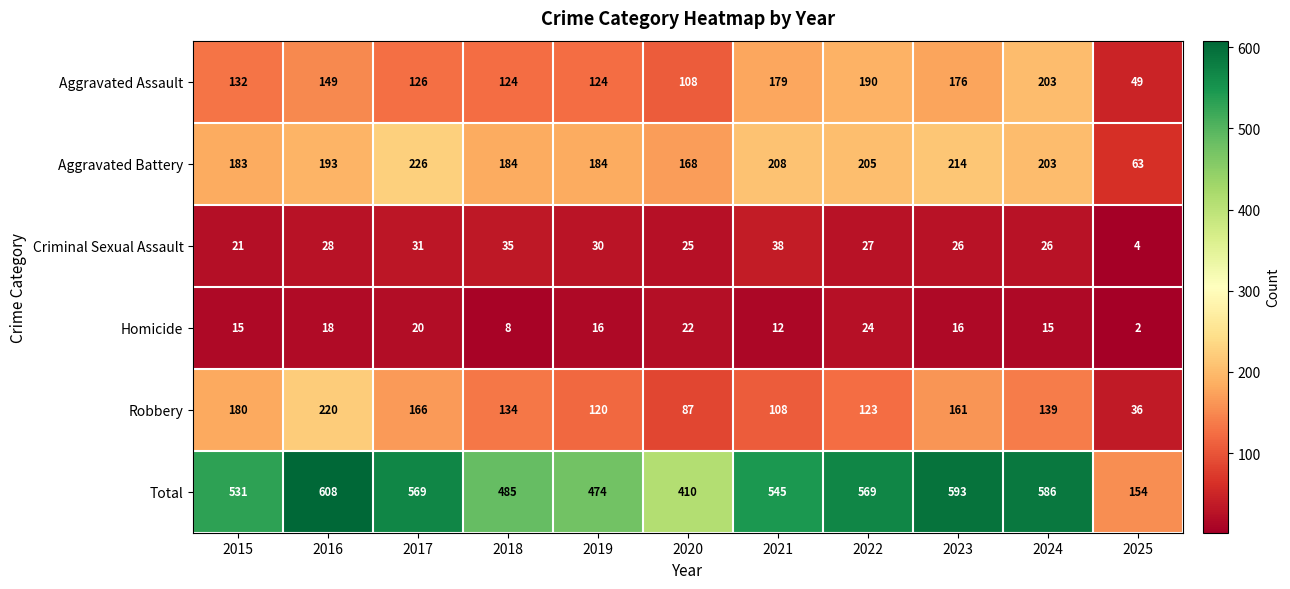

At how many categories does at least one series exceed 444?

9